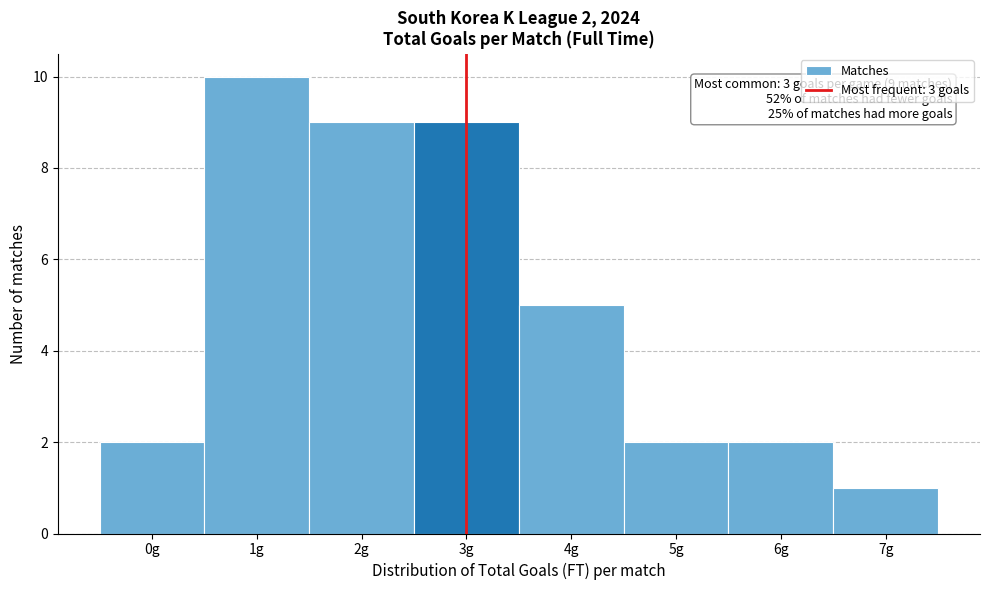

Over which range of the x-axis is the bar tallest?

0.5 to 1.5